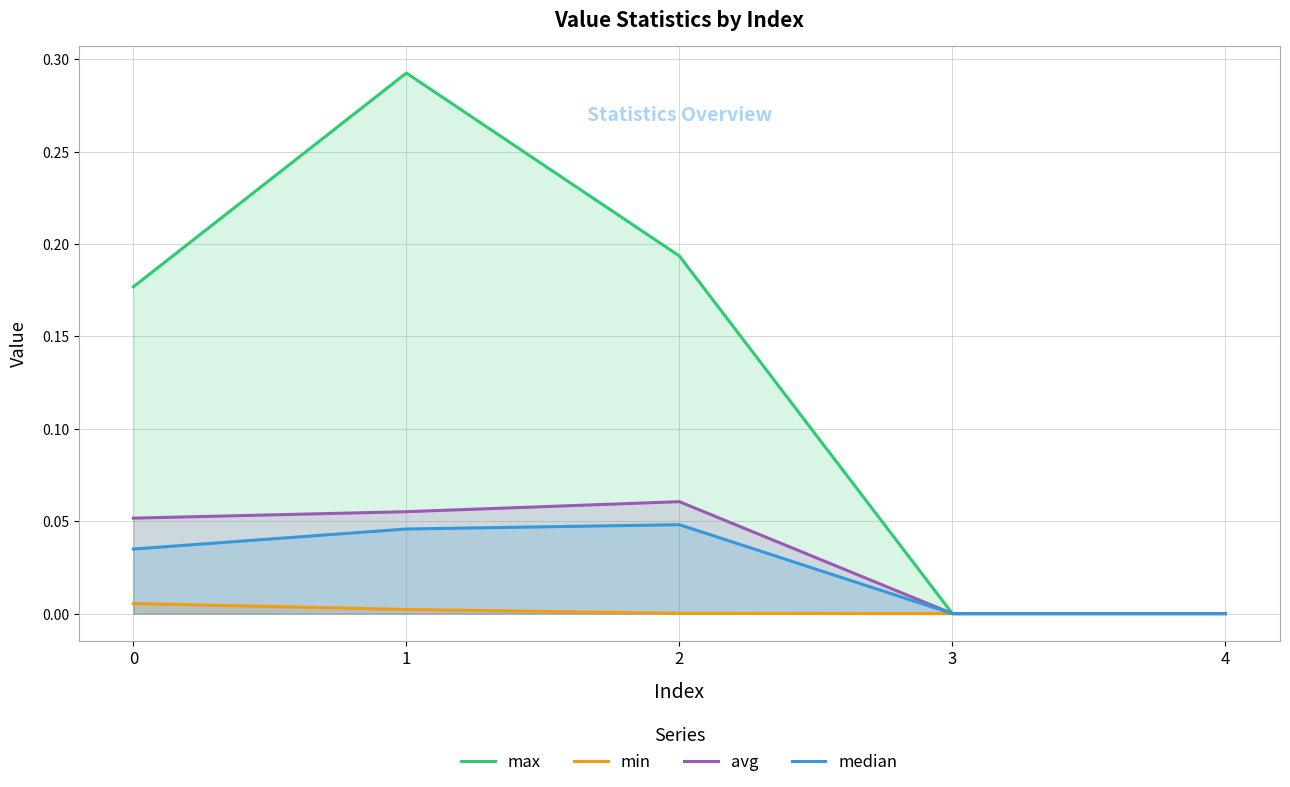

Is it true that median equals 0.1 at 1?

False